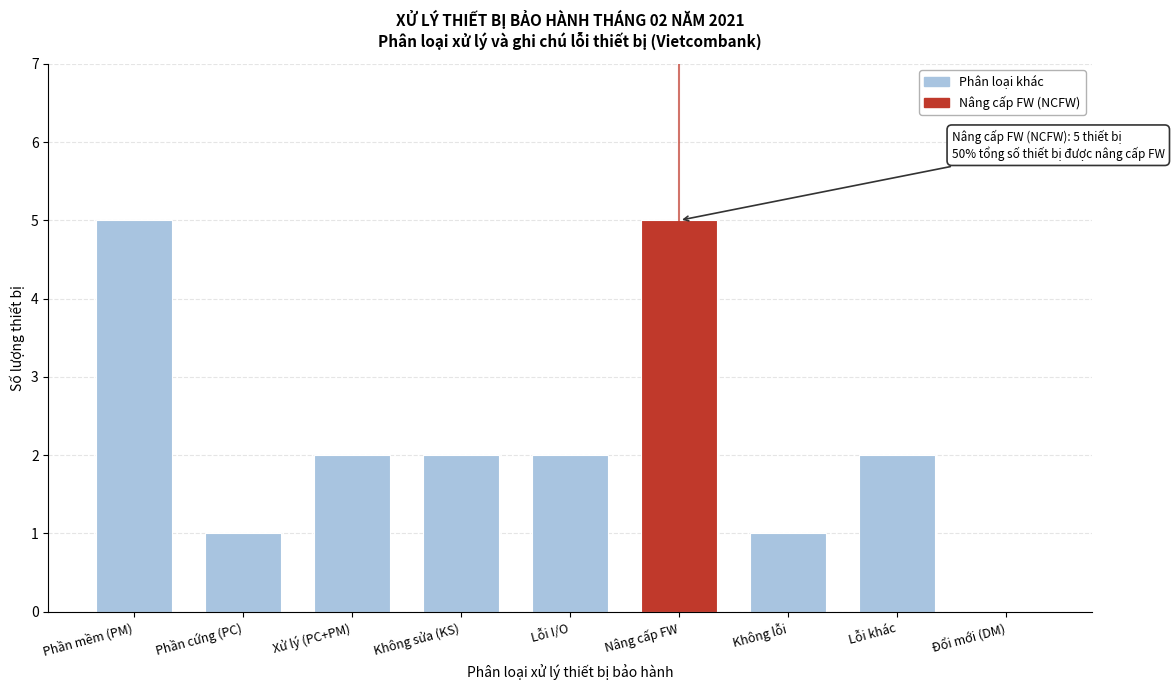

Reading left to right, extract all data points from this chart.

Phần mềm (PM)=5	Phần cứng (PC)=1	Xử lý (PC+PM)=2	Không sửa (KS)=2	Lỗi I/O=2	Nâng cấp FW=5	Không lỗi=1	Lỗi khác=2	Đổi mới (DM)=0